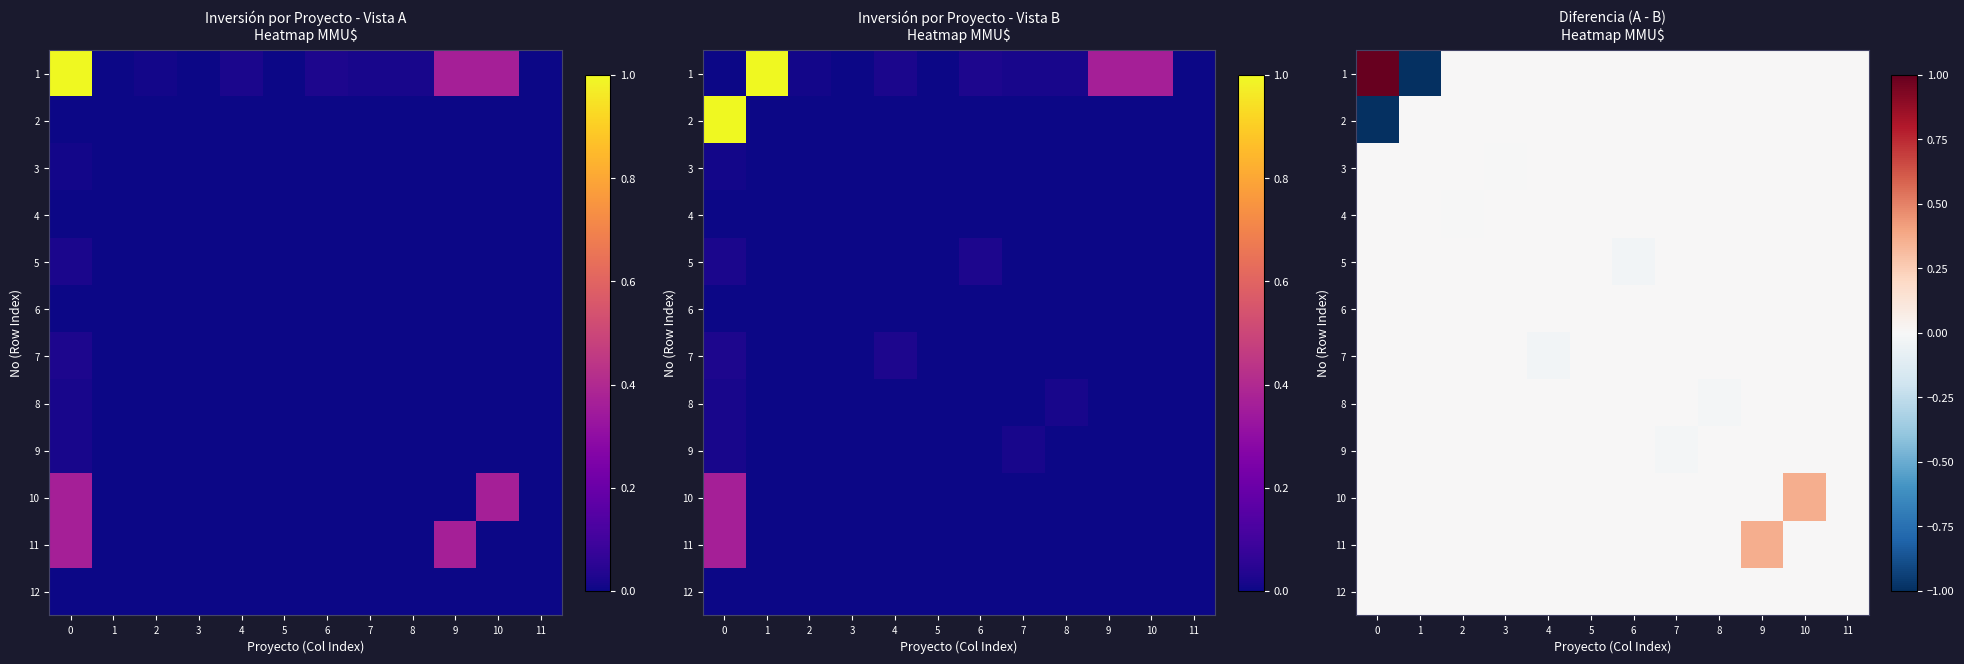

List the series in order of their peak value, lowest first.

2, 3, 4, 5, 6, 7, 8, 9, 12, 10, 11, 1